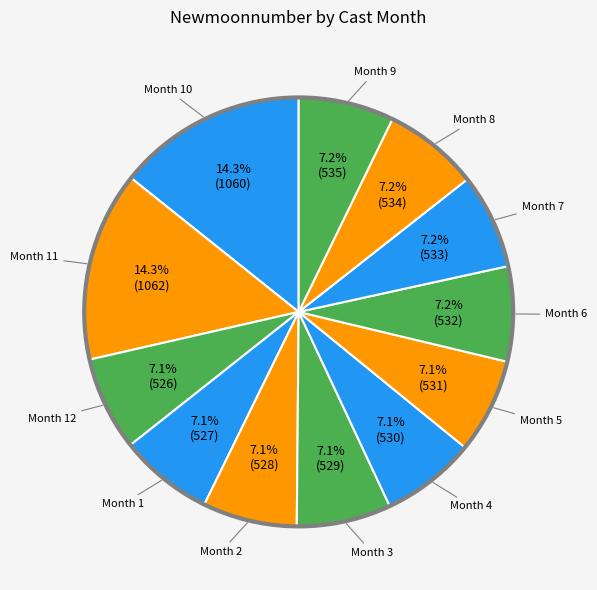

How many segments does this pie chart have?

12